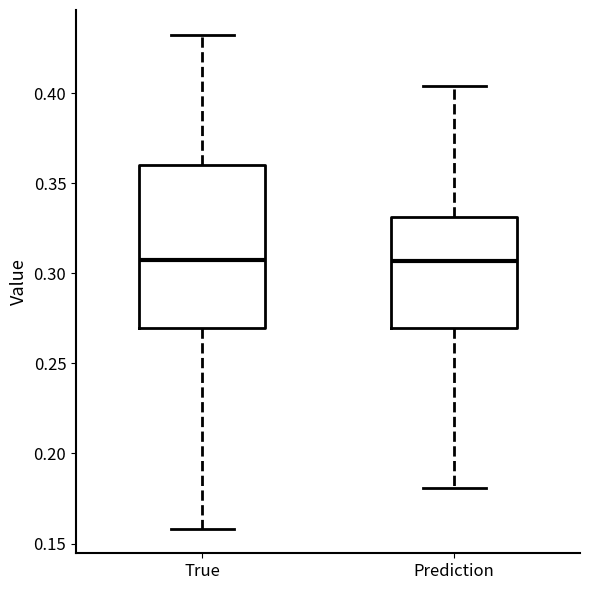

Reading left to right, read every box against the y-axis: the position of its median line, the range the box covers, and the ends of its whiskers. The values are not printed on the chart, so give them approximately, as read against the axis.

True: median 0.305, box 0.270 to 0.360, whiskers 0.160 to 0.435
Prediction: median 0.305, box 0.270 to 0.330, whiskers 0.180 to 0.405